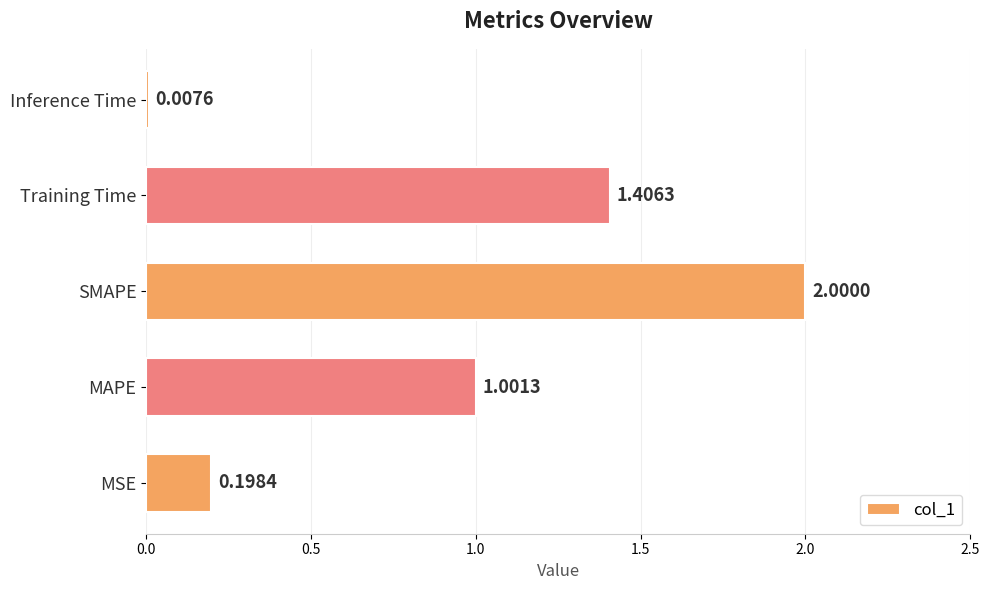

At which label is the value closest to 1?

MAPE